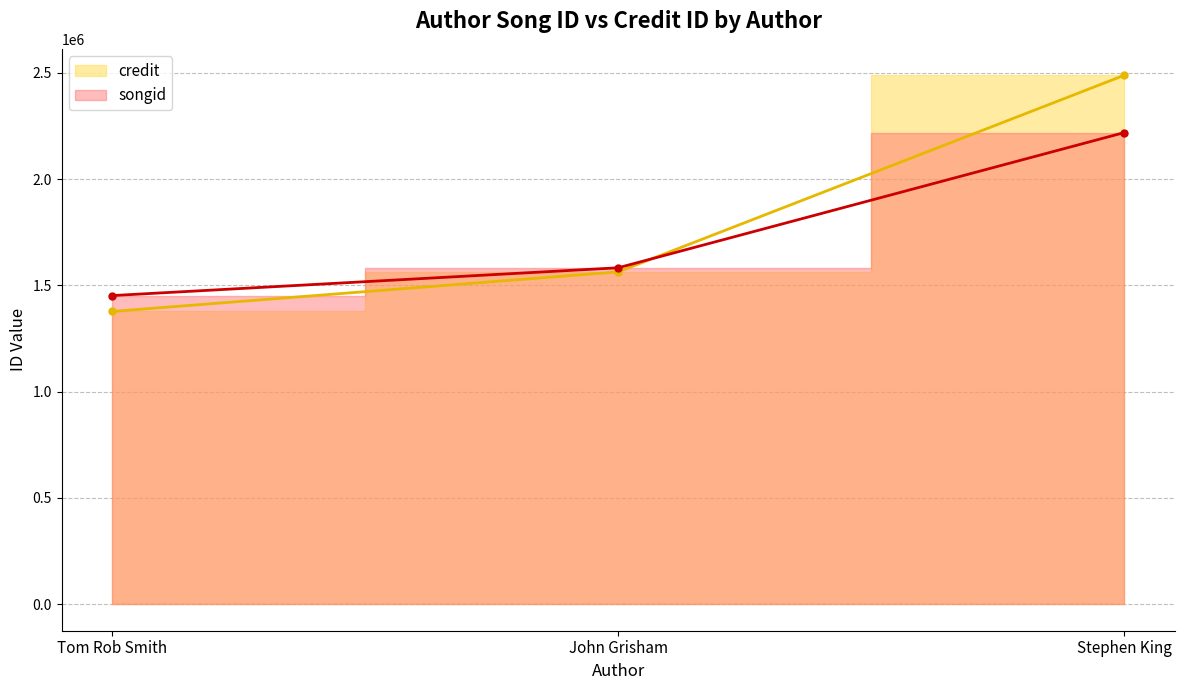

Rank the series by their average value, from lowest to highest.

songid, credit